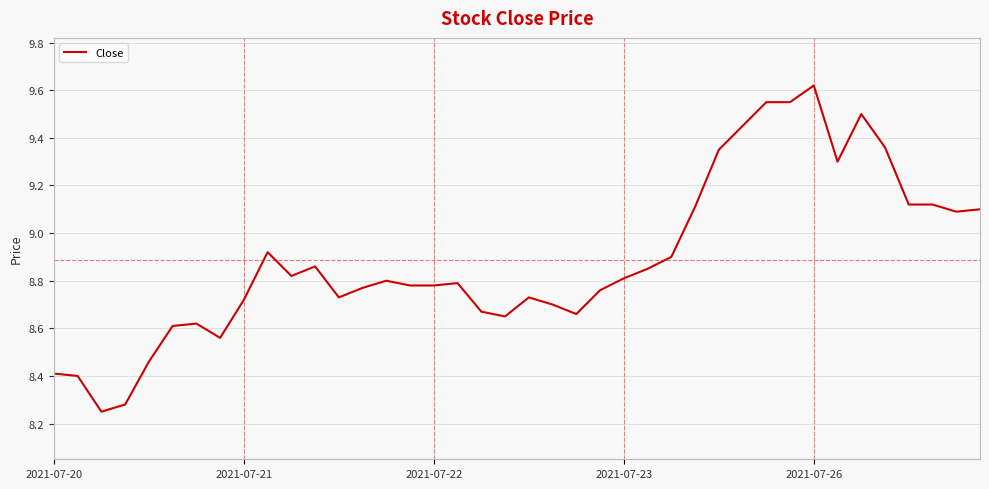

Reading left to right, transcribe all the data shown in this chart.

8.4	8.4	8.2	8.3	8.5	8.6	8.6	8.6	8.7	8.9	8.8	8.9	8.7	8.8	8.8	8.8	8.8	8.8	8.7	8.6	8.7	8.7	8.7	8.8	8.8	8.9	8.9	9.1	9.4	9.4	9.6	9.6	9.6	9.3	9.5	9.4	9.1	9.1	9.1	9.1